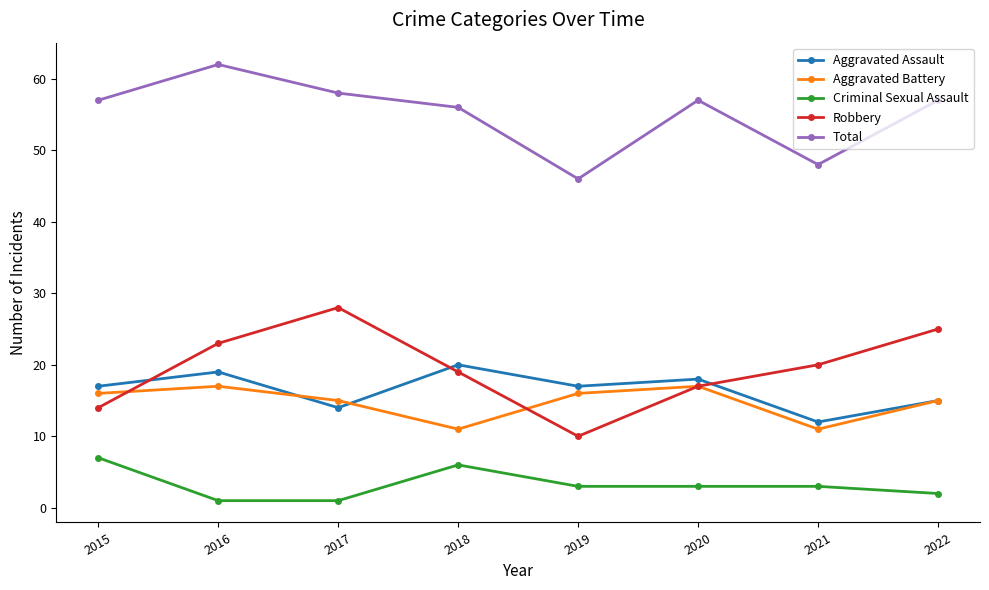

How many values in the Aggravated Battery series are below 16?

4